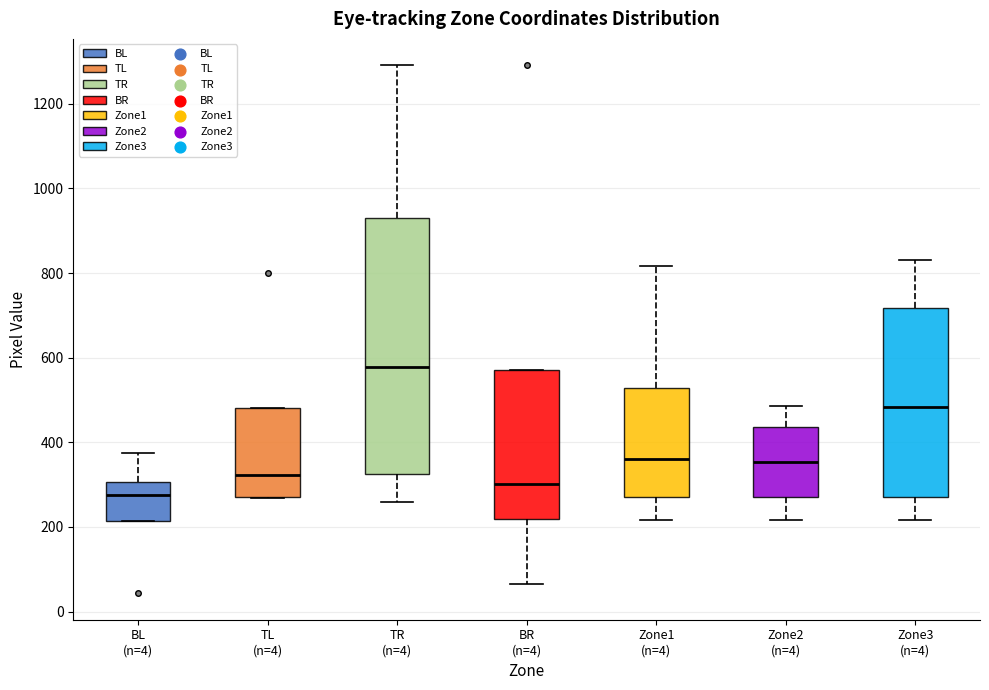

Which box's median line is the lowest?

BL (n=4)